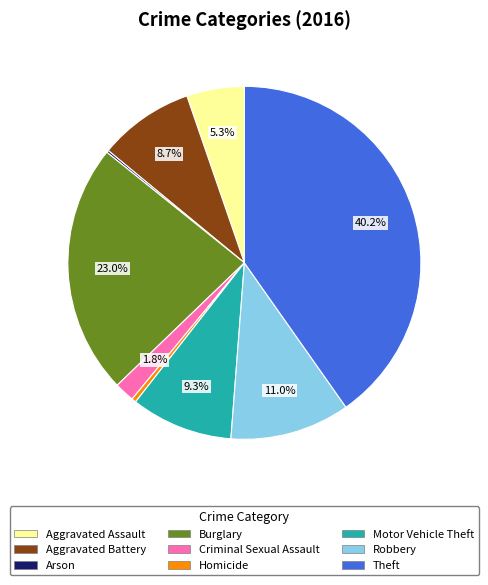

Does any single category account for the majority?

No